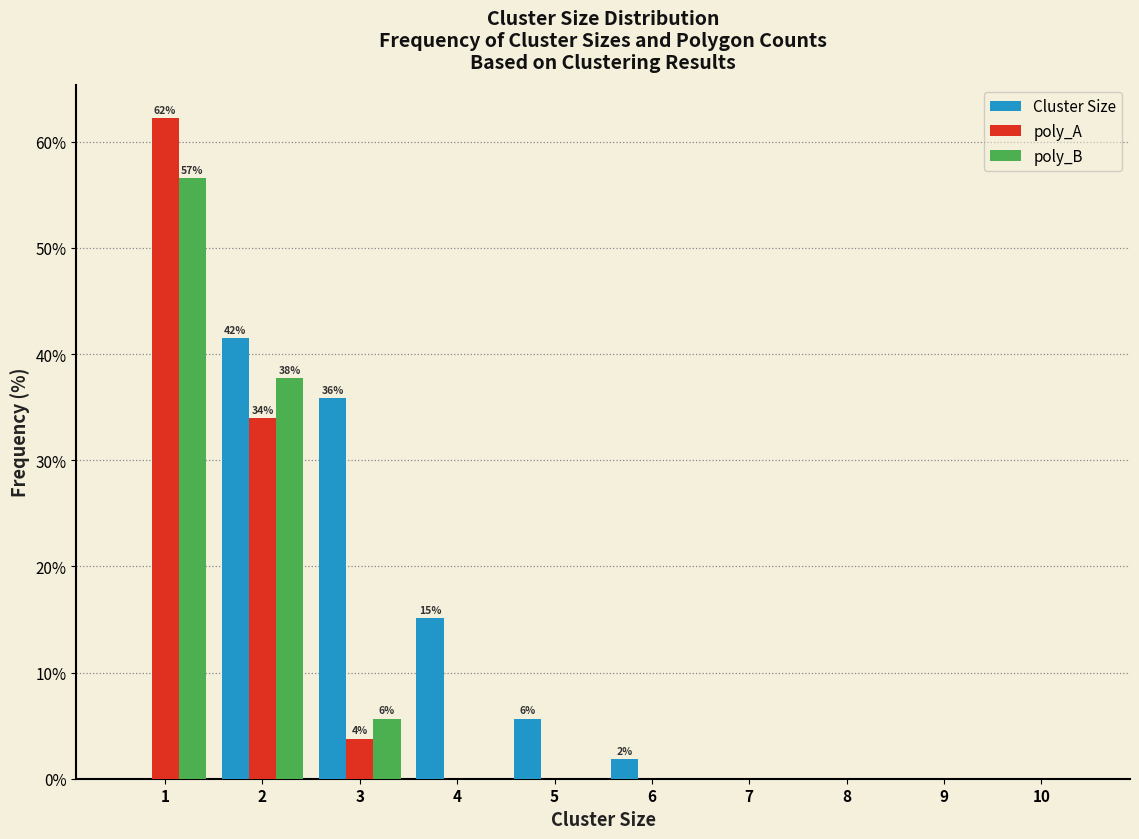

In the poly_A series, which range on the x-axis has the tallest bar?

0.5 to 1.5